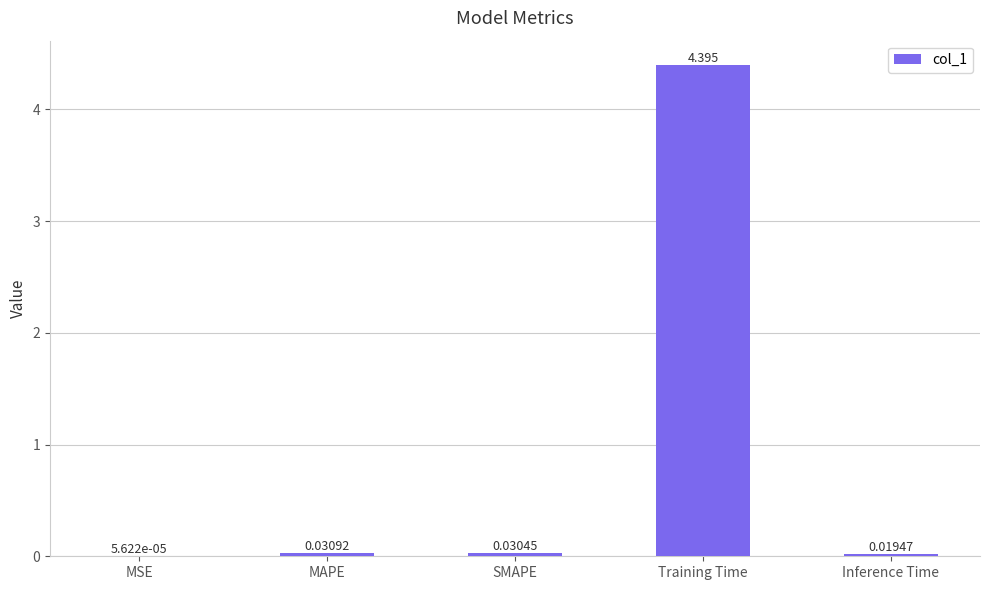

Which category has the highest value across all series?

Training Time